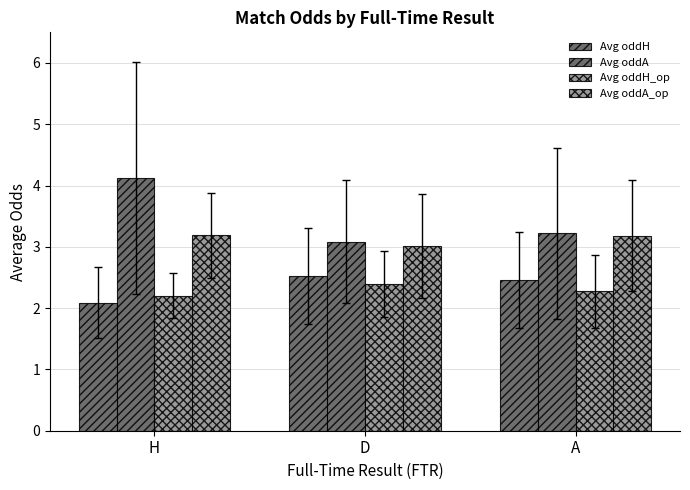

The value of Avg oddA_op at A is 1.1. True or false?

False